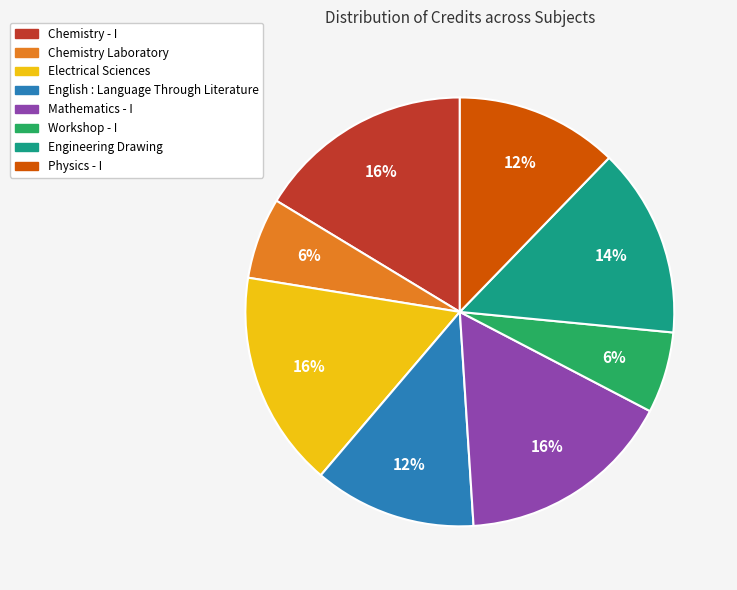

How many slices are in this pie chart?

8